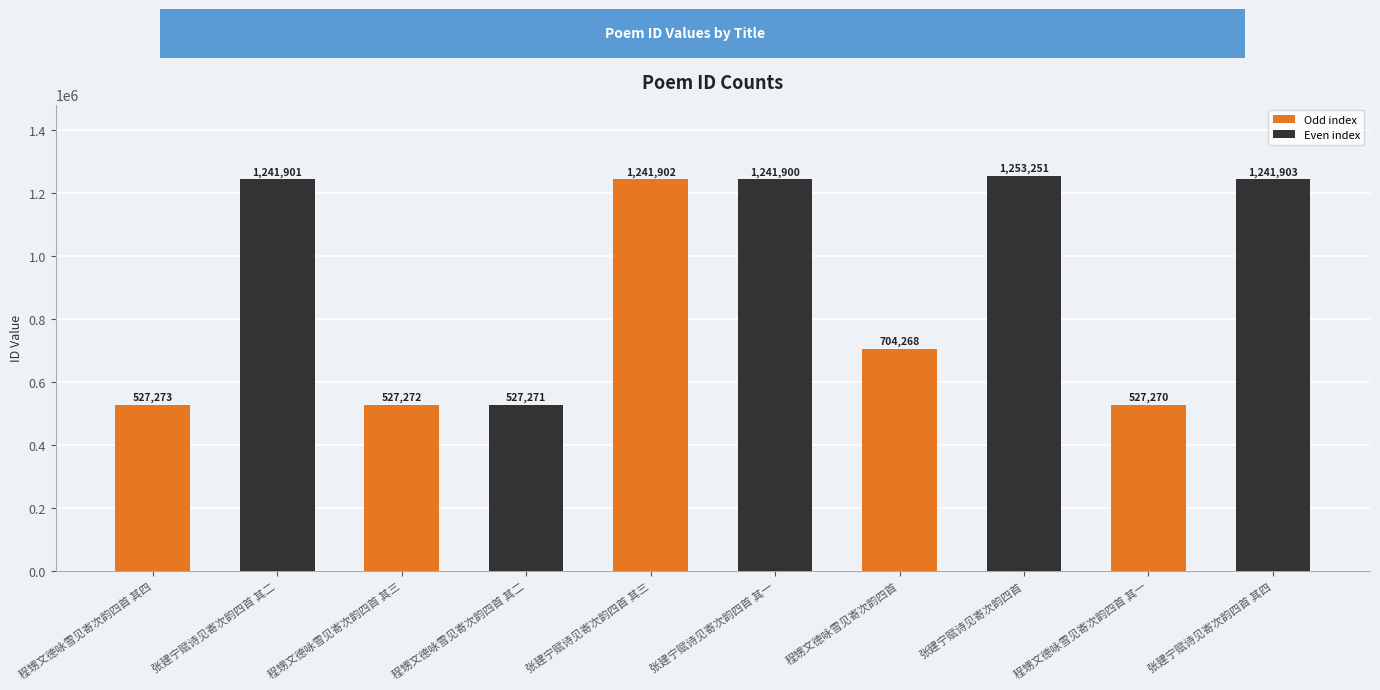

How many bars are there in total?

10